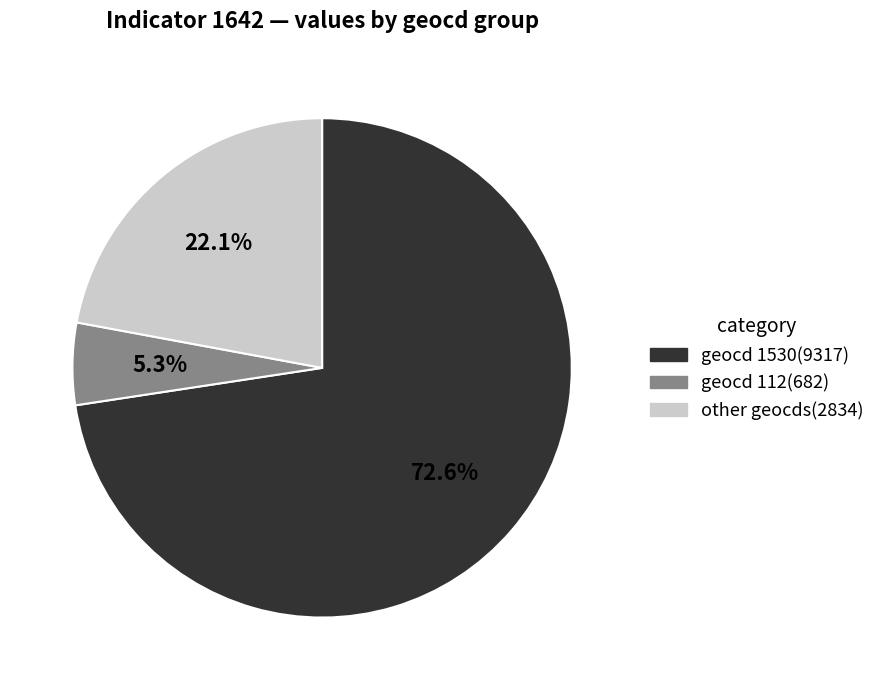

Is there any slice that represents more than half of the pie?

Yes